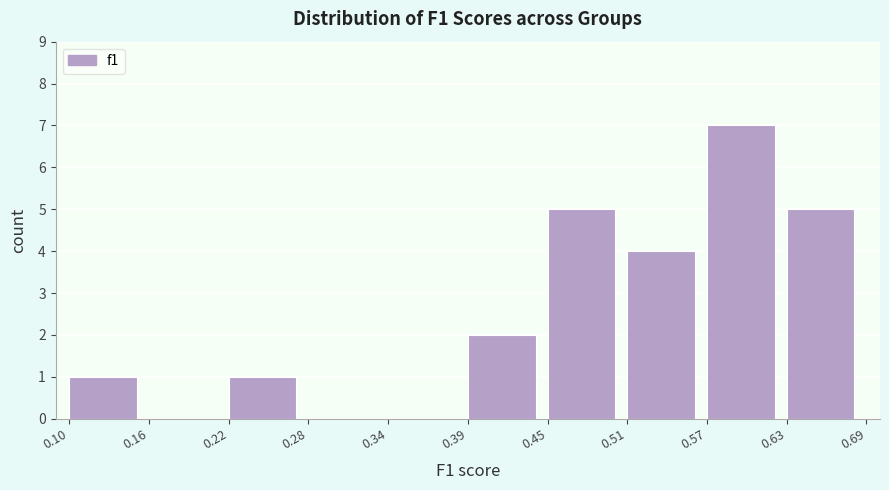

Reading left to right, transcribe this chart: for each bar, give the range it covers on the x-axis and its height. The values are not printed on the chart, so give them approximately, as read against the axis.

0.10 to 0.16: 1
0.16 to 0.22: 0
0.22 to 0.28: 1
0.28 to 0.34: 0
0.34 to 0.39: 0
0.39 to 0.45: 2
0.45 to 0.51: 5
0.51 to 0.57: 4
0.57 to 0.63: 7
0.63 to 0.69: 5